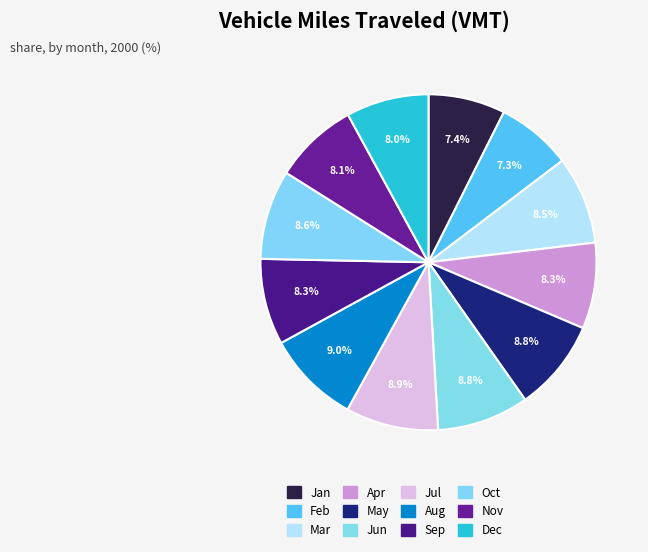

What is the largest slice in the pie chart?

Aug